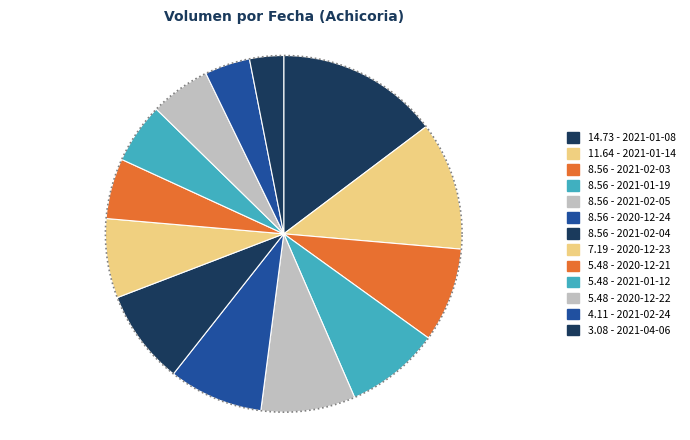

Rank the categories by value from highest to lowest.

2021-01-08, 2021-01-14, 2021-02-03, 2021-01-19, 2021-02-05, 2020-12-24, 2021-02-04, 2020-12-23, 2020-12-21, 2021-01-12, 2020-12-22, 2021-02-24, 2021-04-06